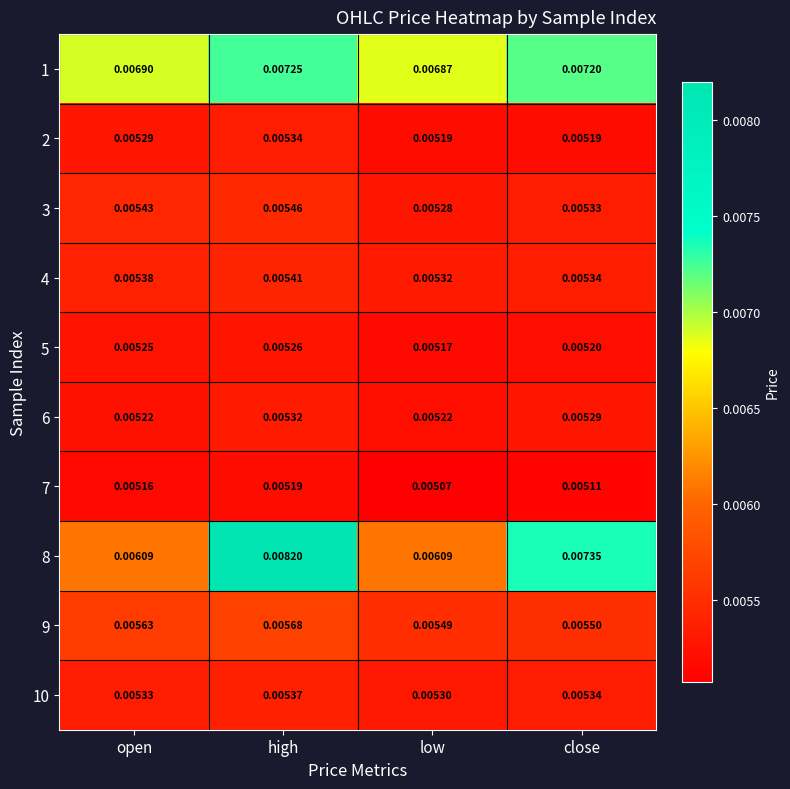

Rank the categories by 3 value from highest to lowest.

high, open, close, low